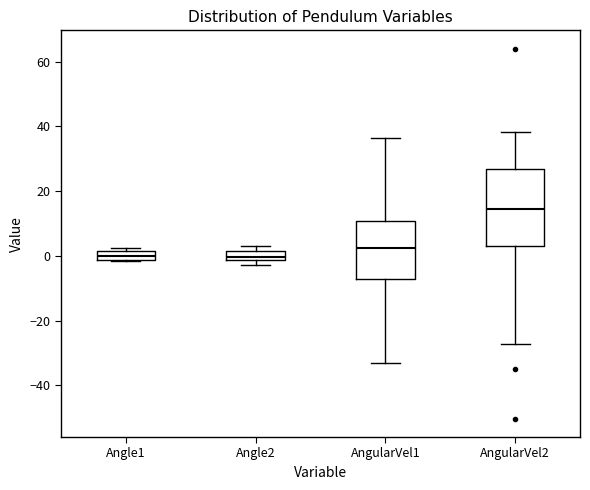

Comparing the boxes themselves (not the whiskers), which one is the tallest?

AngularVel2